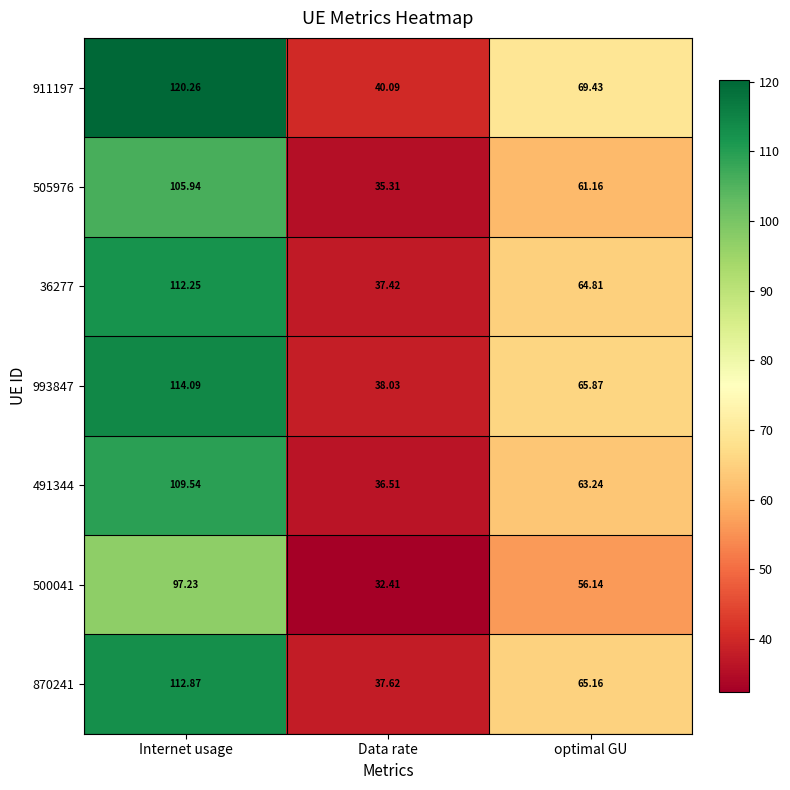

Which series has the widest spread of values?

911197